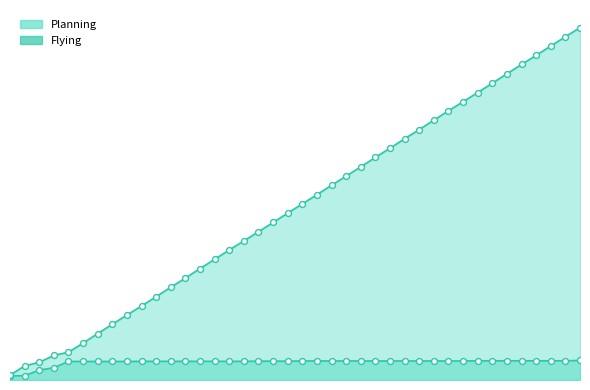

Which series reaches the minimum Y coordinate?

Planning